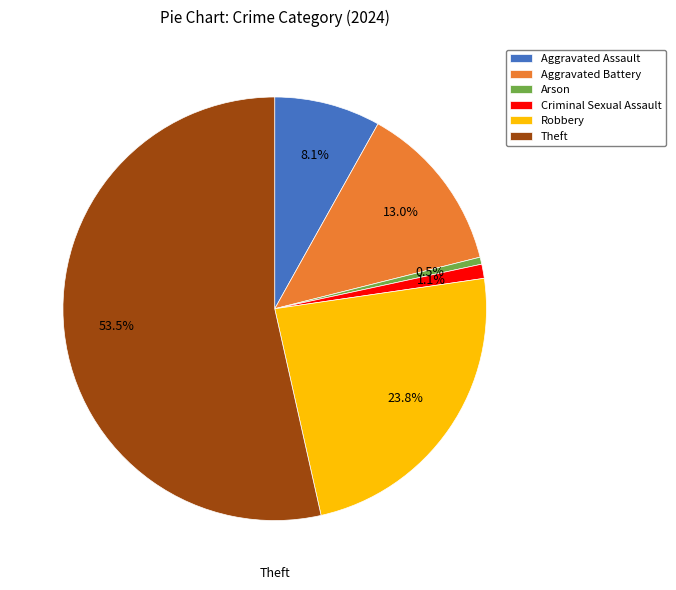

Between Robbery and Arson, which is larger?

Robbery